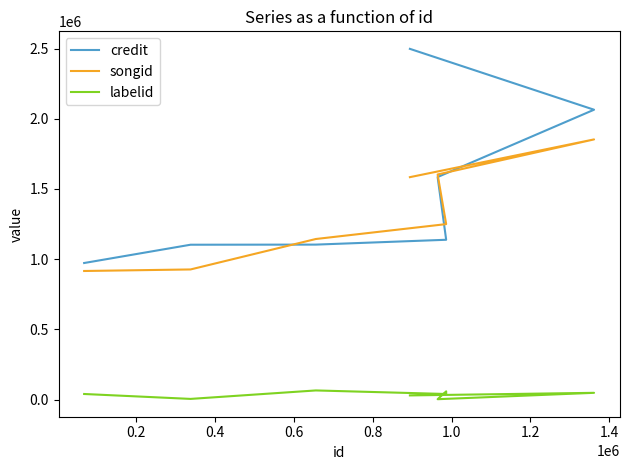

How many data points does each series have?

8